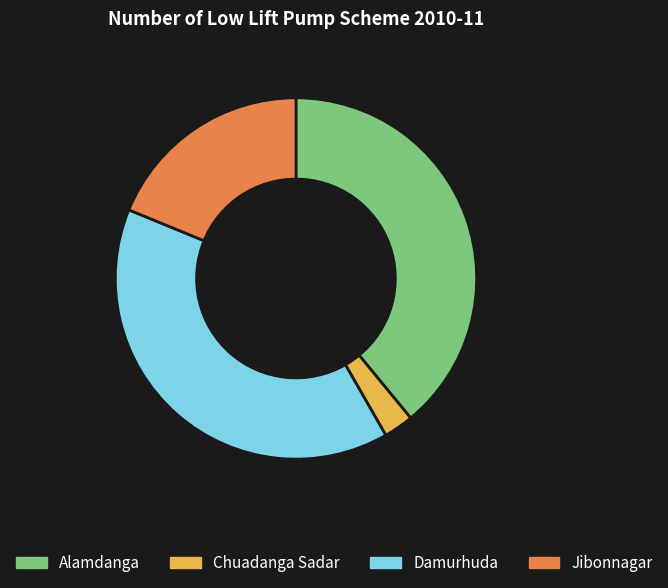

Between Chuadanga Sadar and Jibonnagar, which is larger?

Jibonnagar